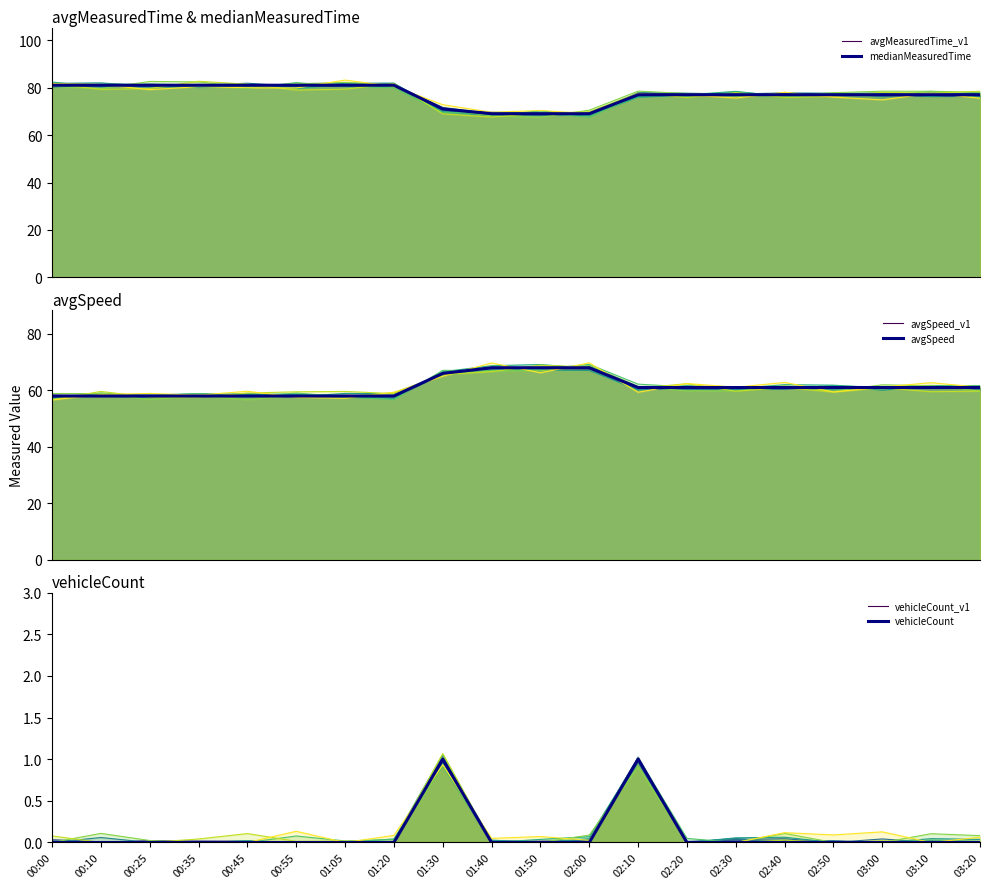

What is the label of the 8th point from the left?

01:20